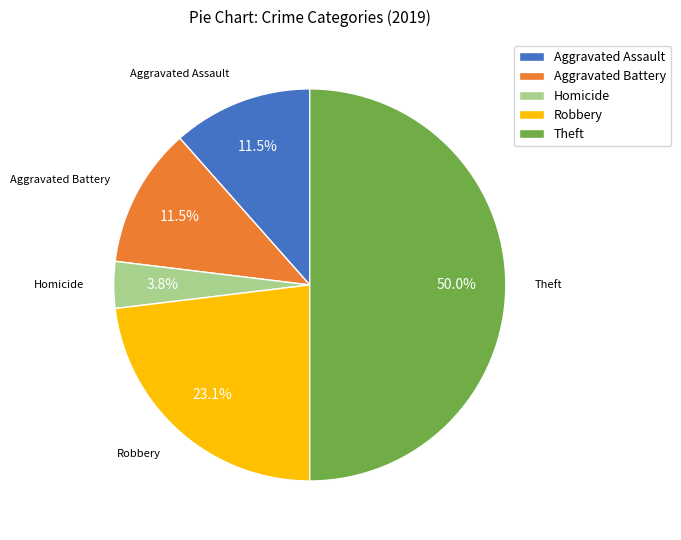

Does Aggravated Battery account for over 50% of the chart?

No